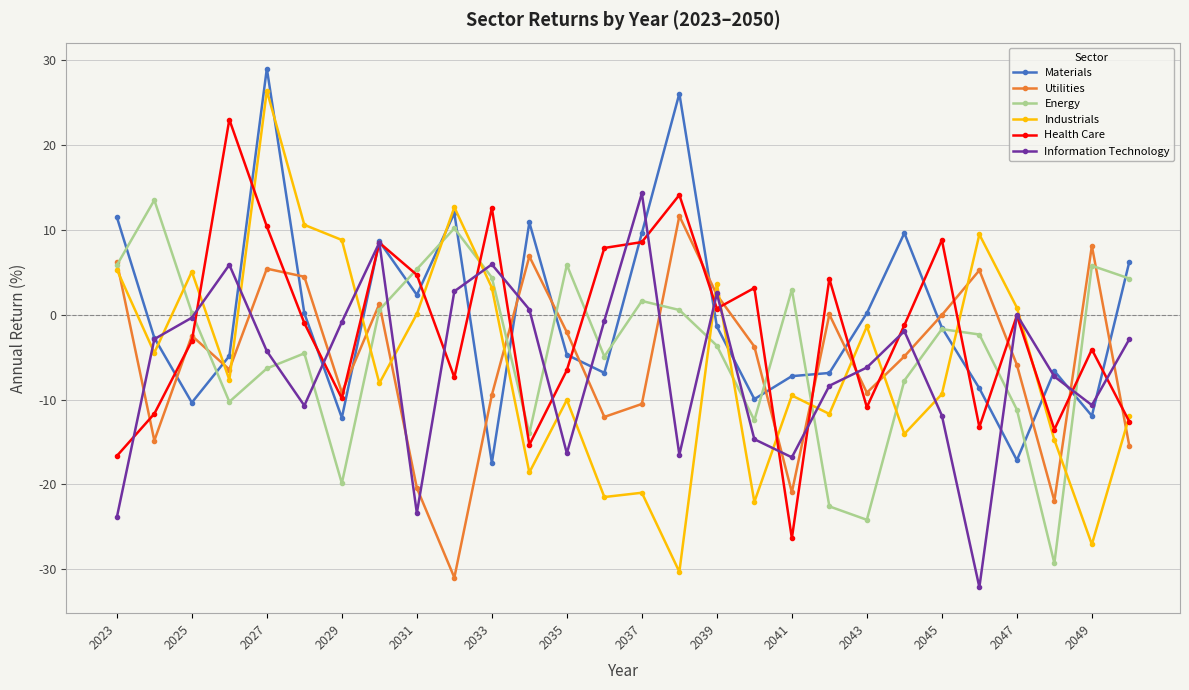

What is the difference between the second highest and minimum values in the Energy series?

39.4